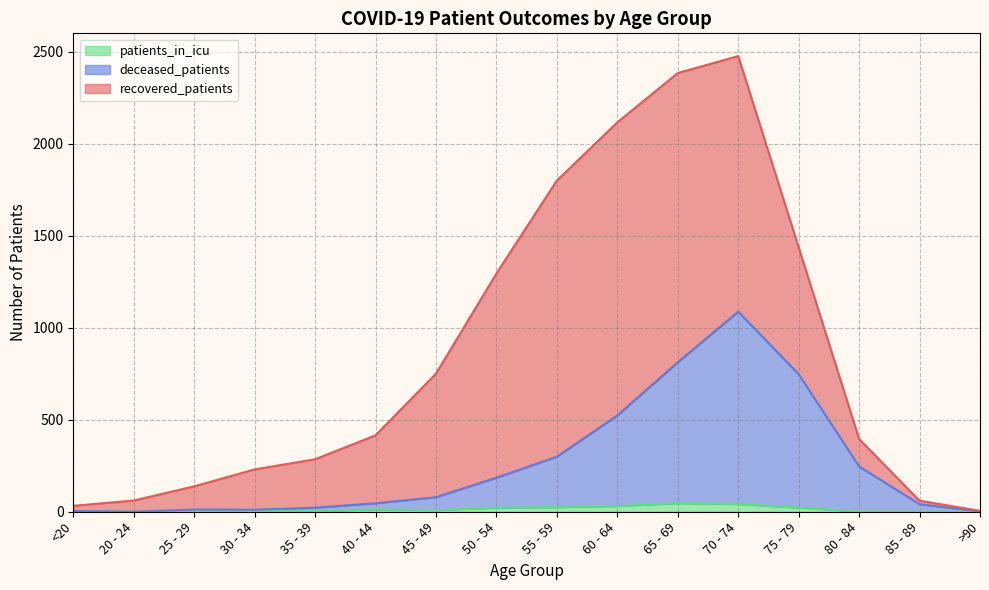

At which category does patients_in_icu reach its first local valley?

20 - 24